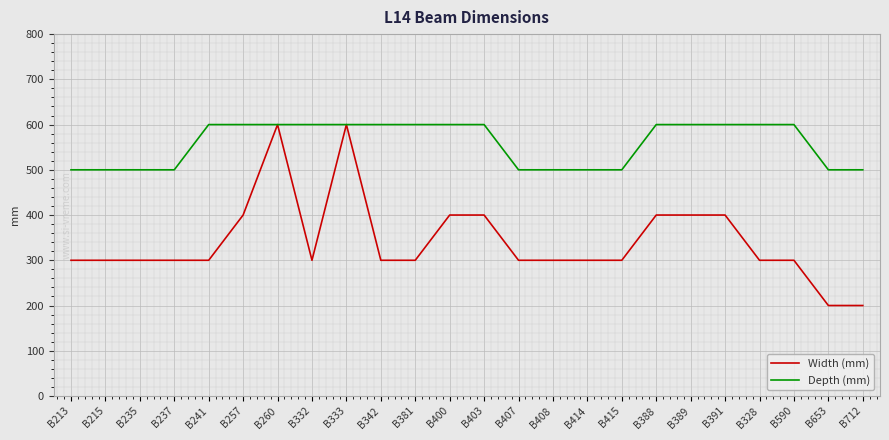

Which series has the largest total across all categories?

Depth (mm)